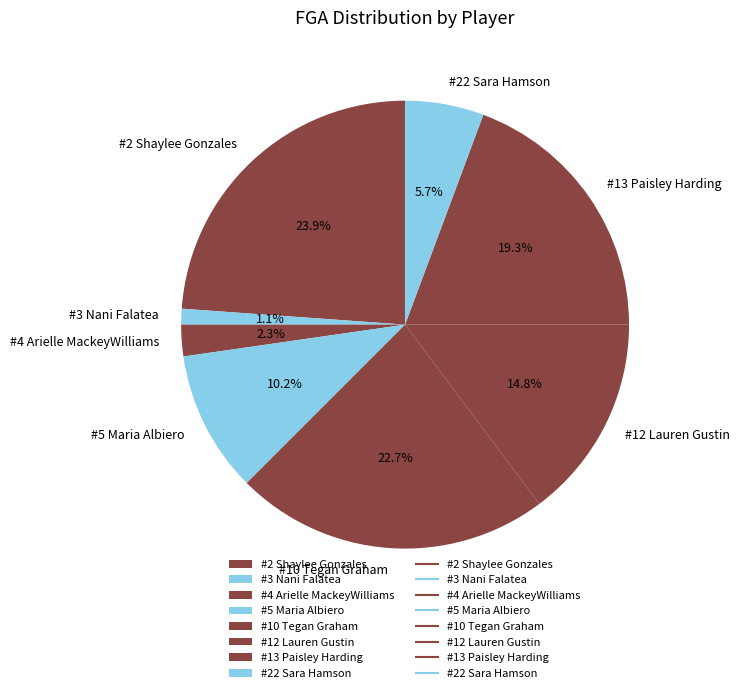

Combined, do #5 Maria Albiero and #3 Nani Falatea account for over 50%?

No